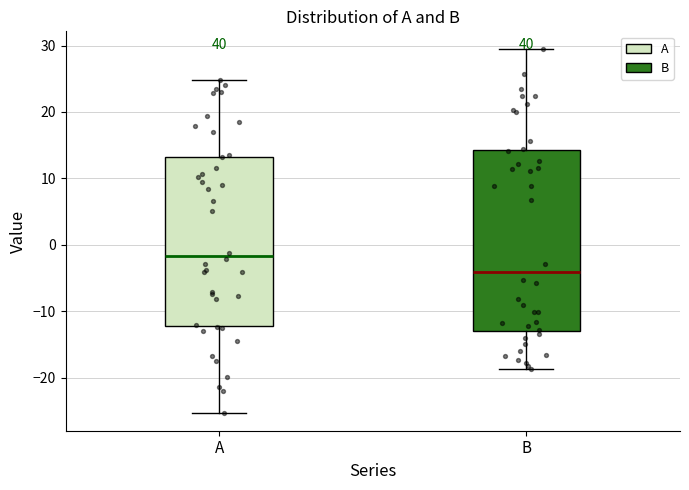

Comparing the boxes themselves (not the whiskers), which one is the tallest?

B